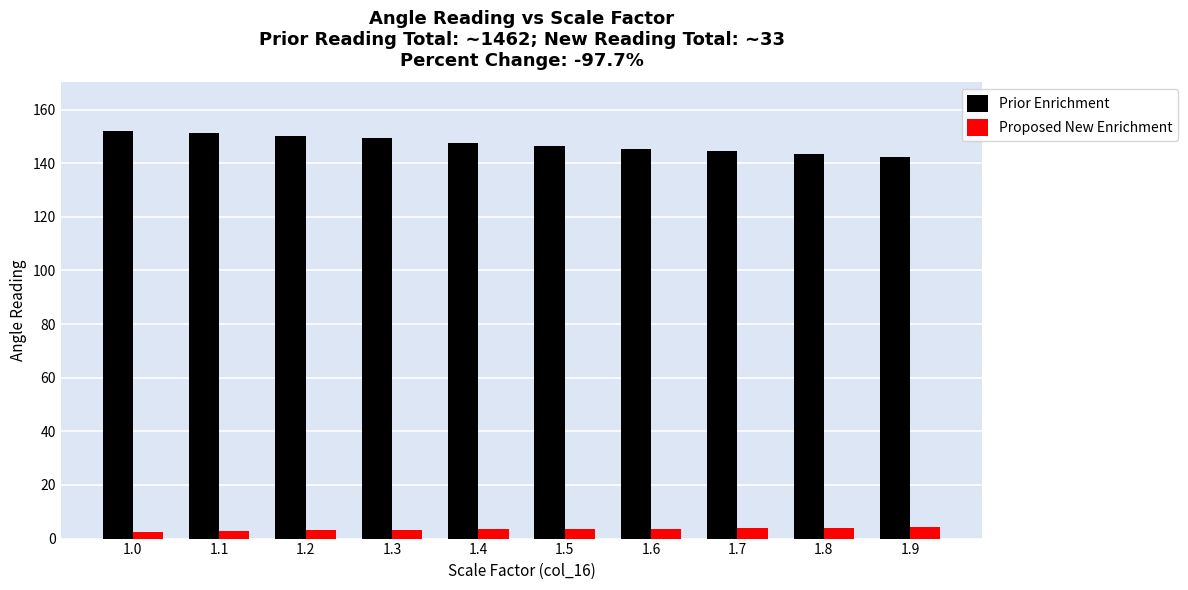

What value does the Proposed New Enrichment series have at 1.2?

3.0